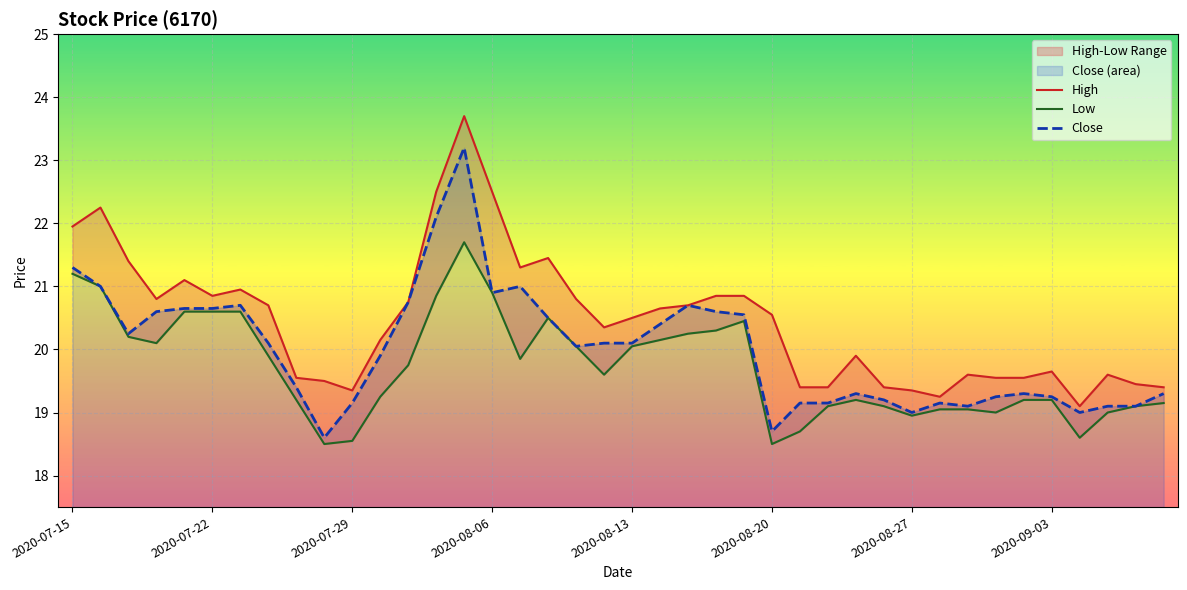

Which series has the largest total across all categories?

High